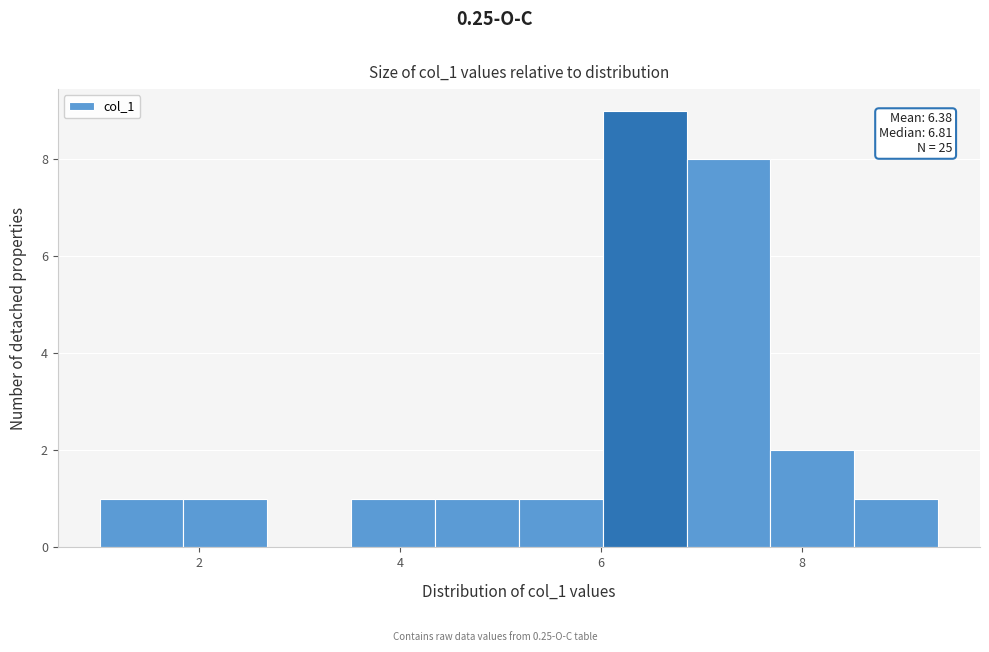

Which range on the x-axis has the tallest bar?

6.0 to 6.8